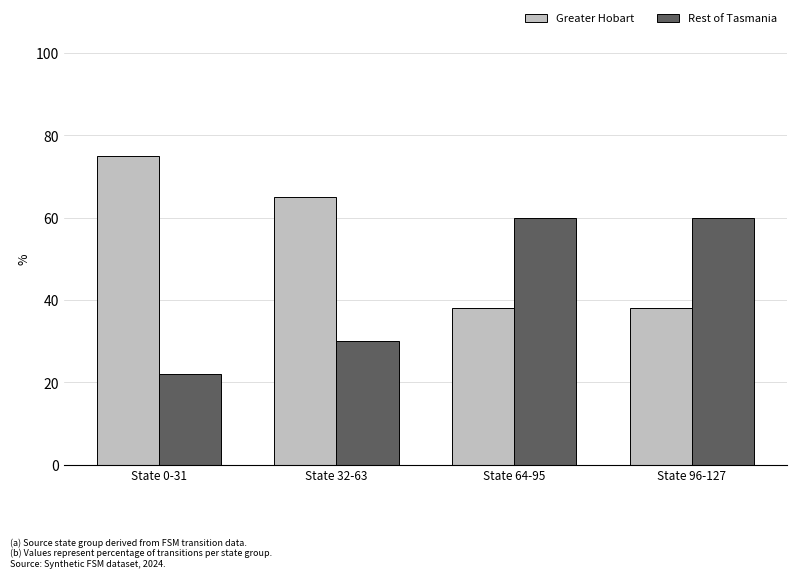

What is the minimum value shown in the chart?

22